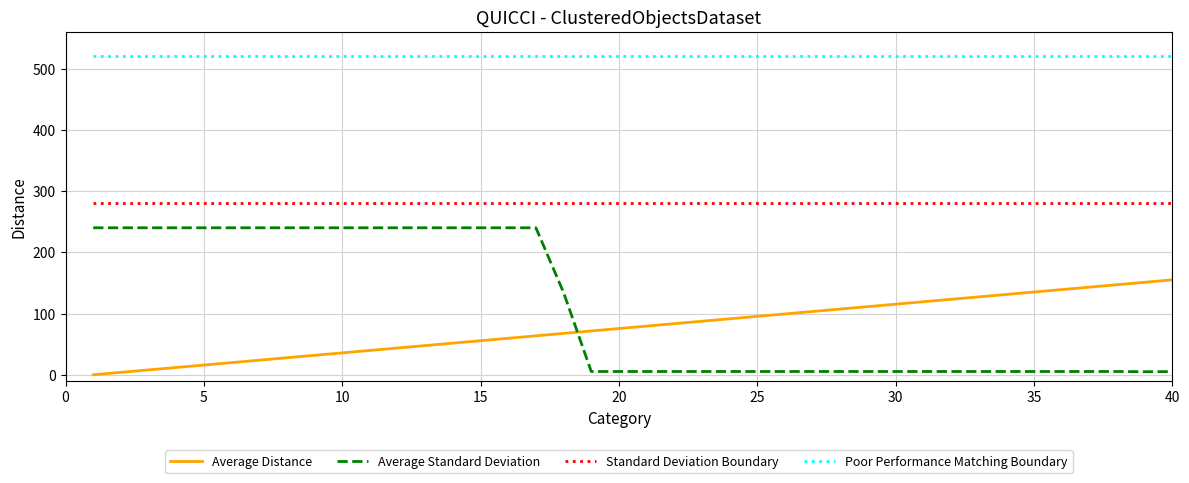

True or false: Poor Performance Matching Boundary and Standard Deviation Boundary intersect in this chart.

False